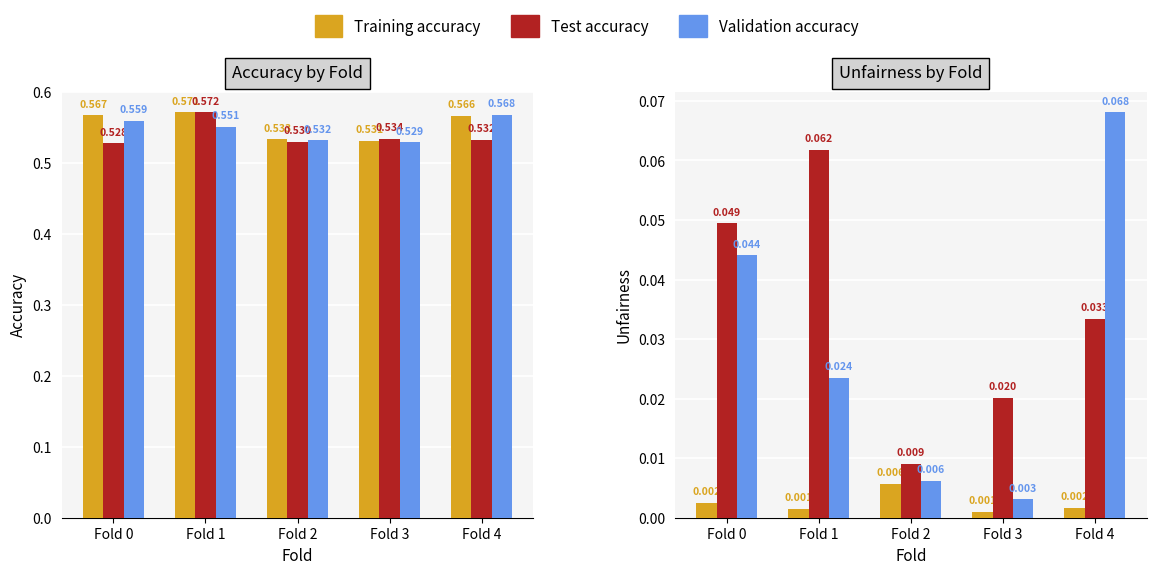

Reading left to right, transcribe all the data shown in this chart.

Training accuracy: Fold 0=0.6	Fold 1=0.6	Fold 2=0.5	Fold 3=0.5	Fold 4=0.6
Test accuracy: Fold 0=0.5	Fold 1=0.6	Fold 2=0.5	Fold 3=0.5	Fold 4=0.5
Validation accuracy: Fold 0=0.6	Fold 1=0.6	Fold 2=0.5	Fold 3=0.5	Fold 4=0.6
Training Unfairness: Fold 0=0.0	Fold 1=0.0	Fold 2=0.0	Fold 3=0.0	Fold 4=0.0
Test unfairness: Fold 0=0.0	Fold 1=0.1	Fold 2=0.0	Fold 3=0.0	Fold 4=0.0
Validation unfairness: Fold 0=0.0	Fold 1=0.0	Fold 2=0.0	Fold 3=0.0	Fold 4=0.1